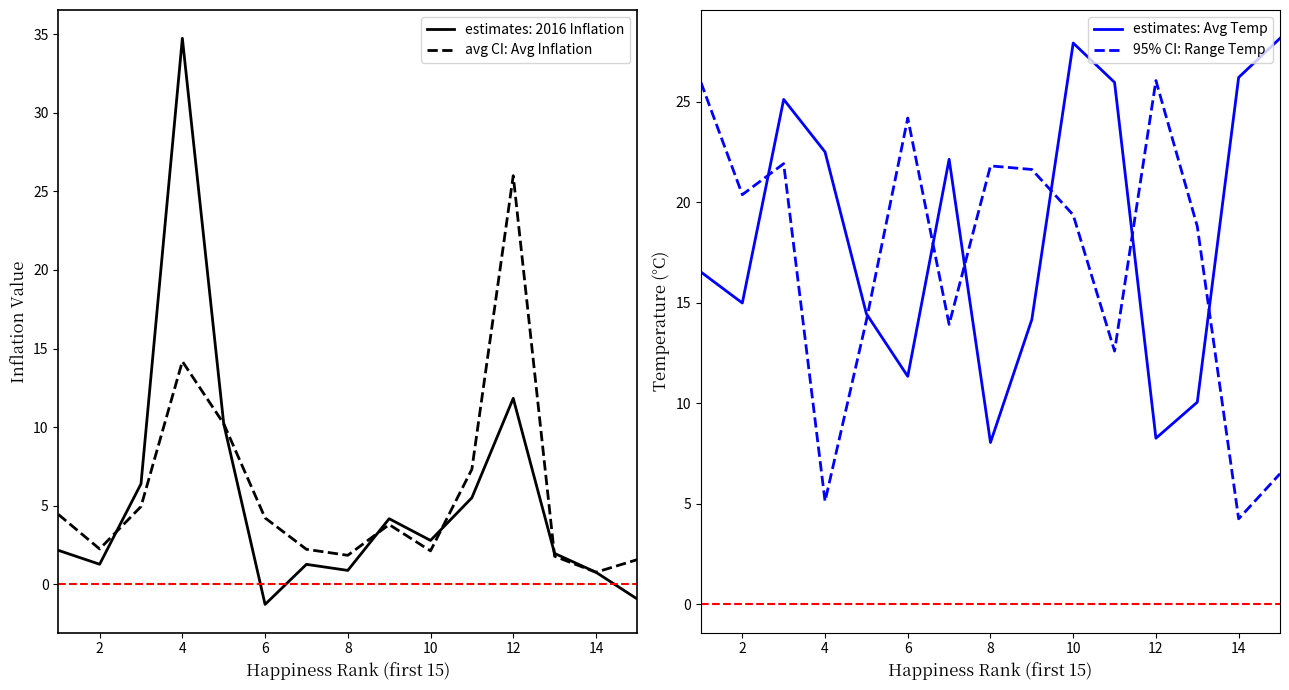

What is the maximum value for avg CI: Avg Inflation?

26.0